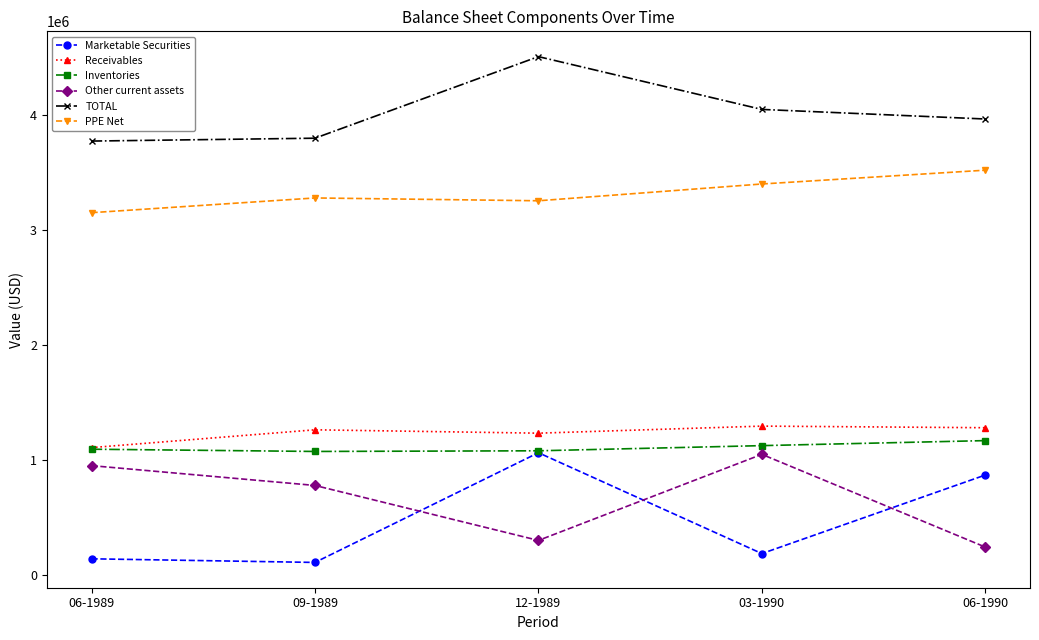

Which category has the lowest value in the Receivables series?

06-1989